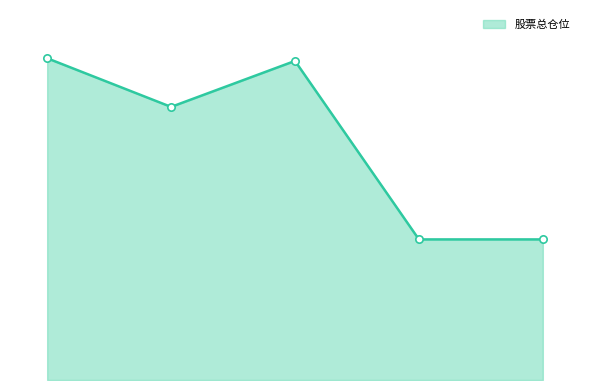

Does the chart have visible grid lines?

No